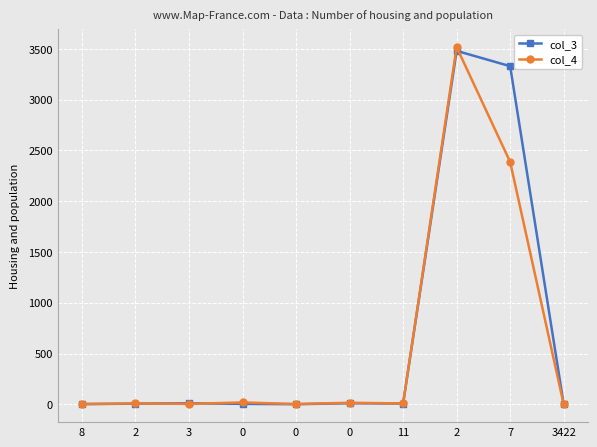

How many lines are shown in the chart?

2